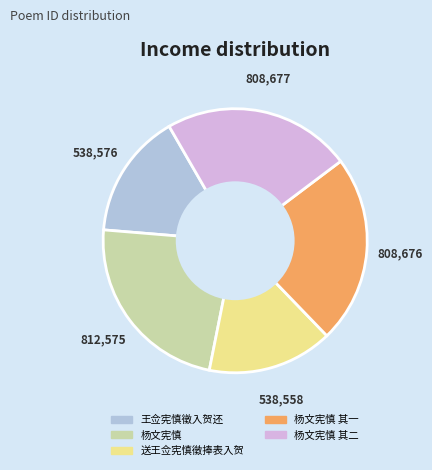

Is there any slice that represents more than half of the pie?

No